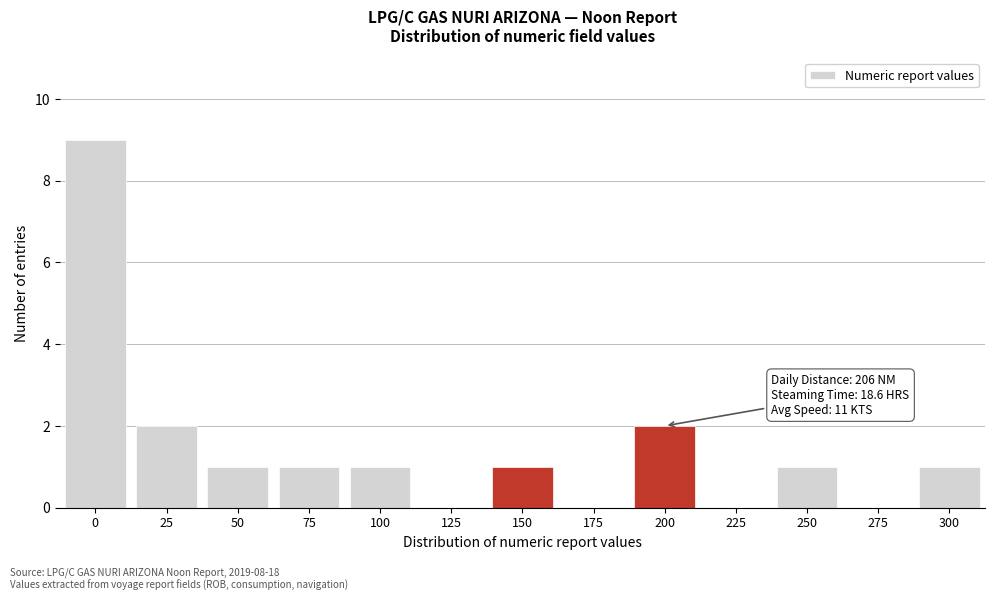

Reading left to right, what are all the values shown in this chart?

0=9	25=2	50=1	75=1	100=1	125=0	150=1	175=0	200=2	225=0	250=1	275=0	300=1